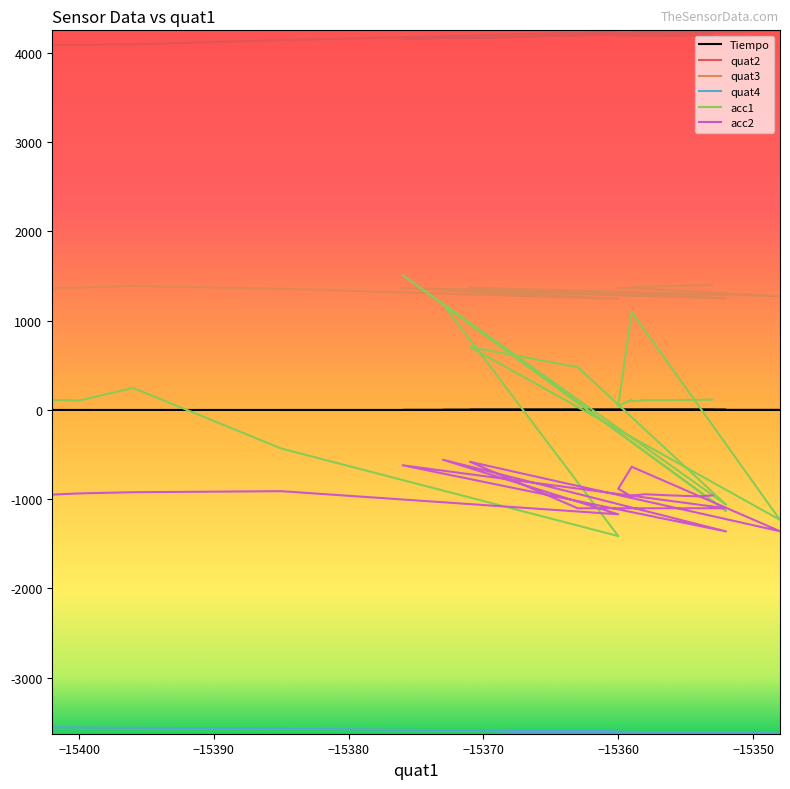

Which series has the largest range (max minus min)?

acc1